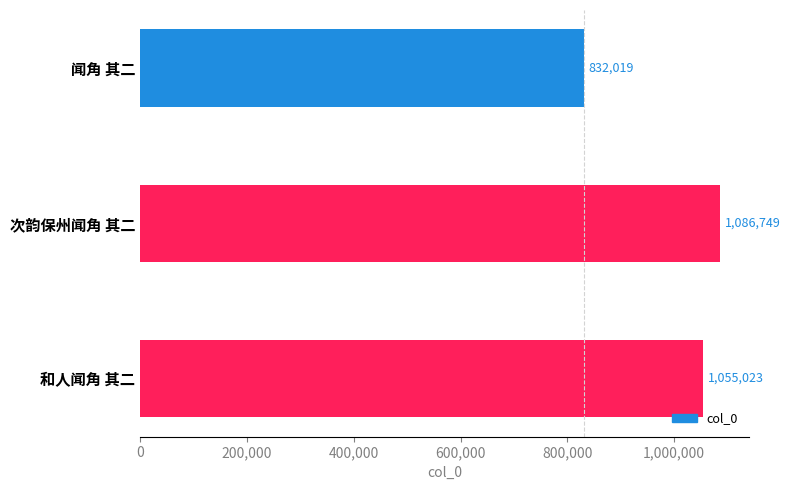

What is the change in value from 次韵保州闻角 其二 to 和人闻角 其二?

-31726